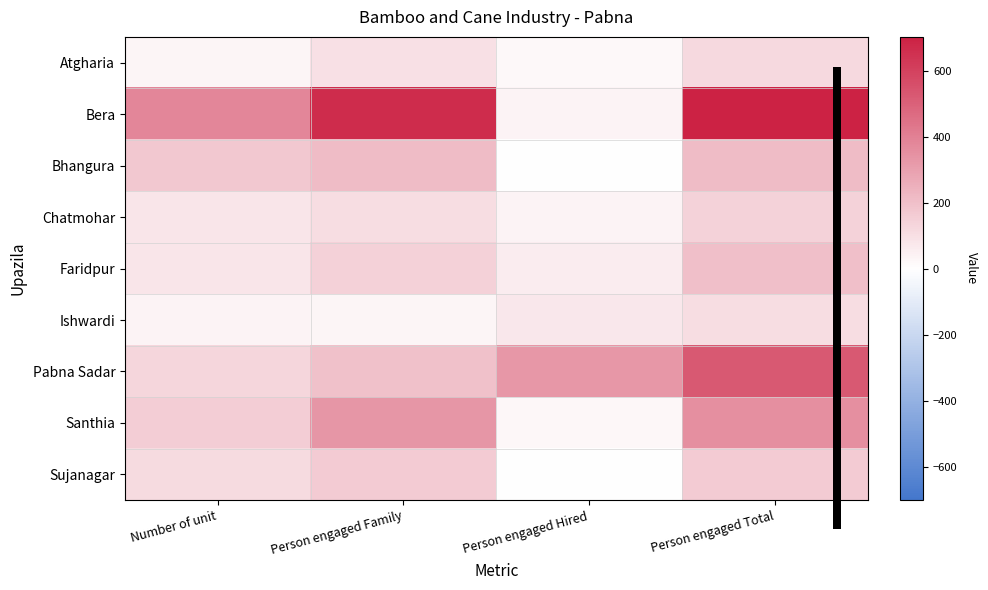

Which series has the largest range (max minus min)?

Bera